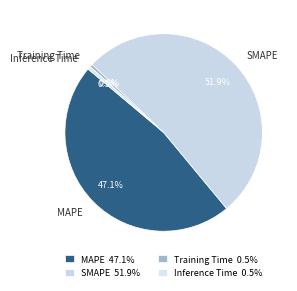

What percentage is NOT represented by Training Time?

99.5%